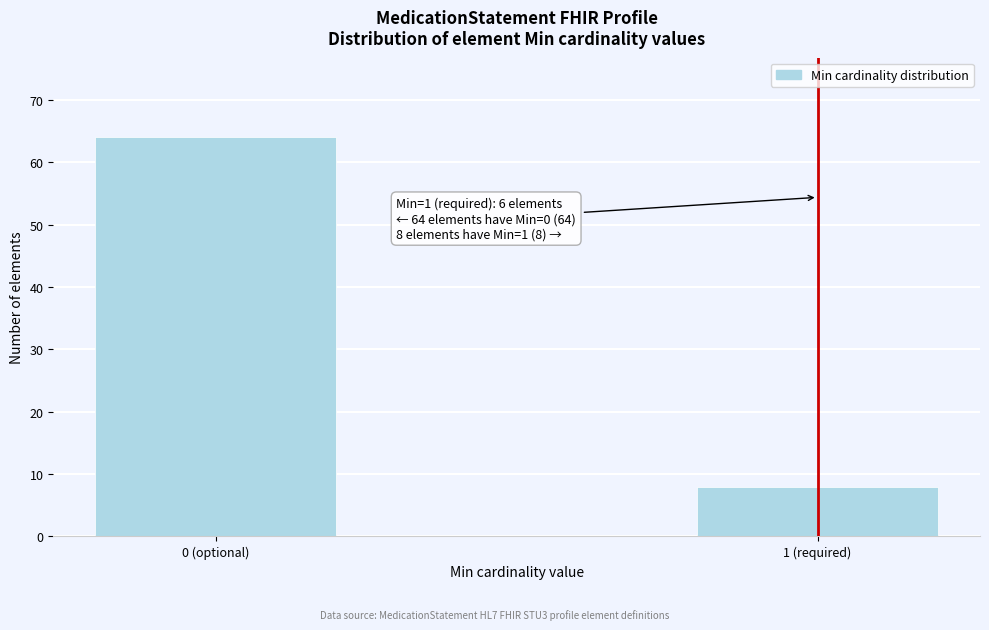

Reading right to left, extract all data points from this chart.

1 (required)=8	0 (optional)=64